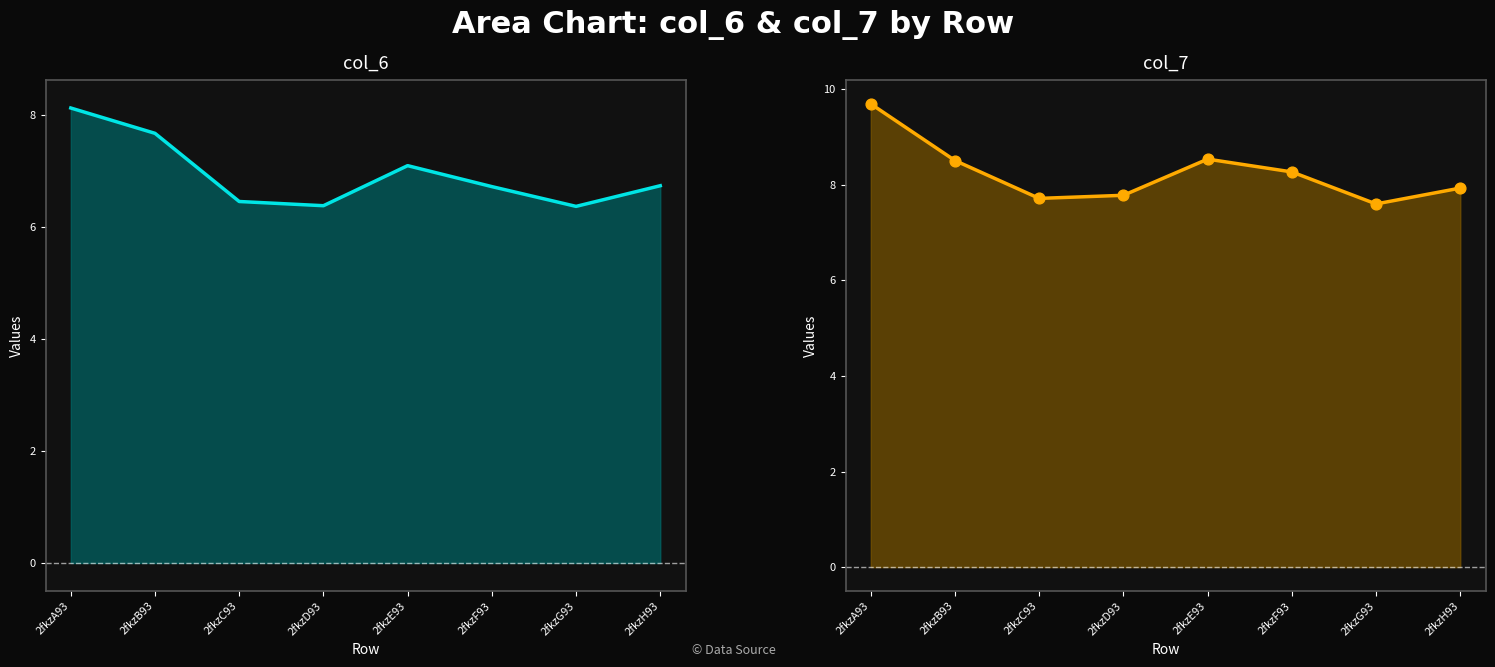

At how many categories does at least one series exceed 7?

8